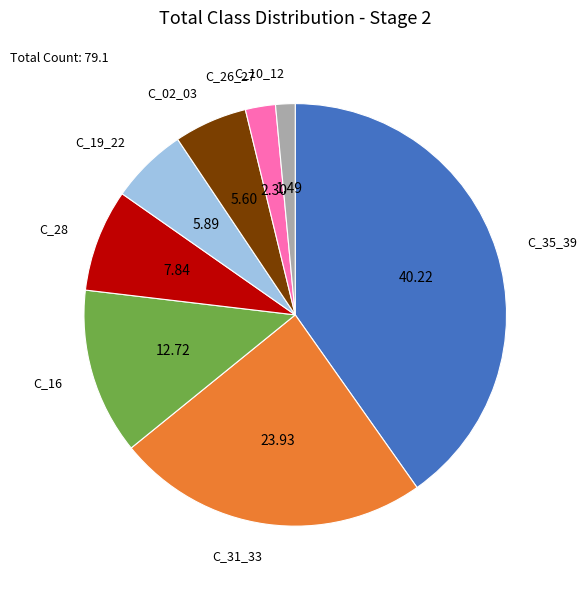

Does any single category account for the majority?

No